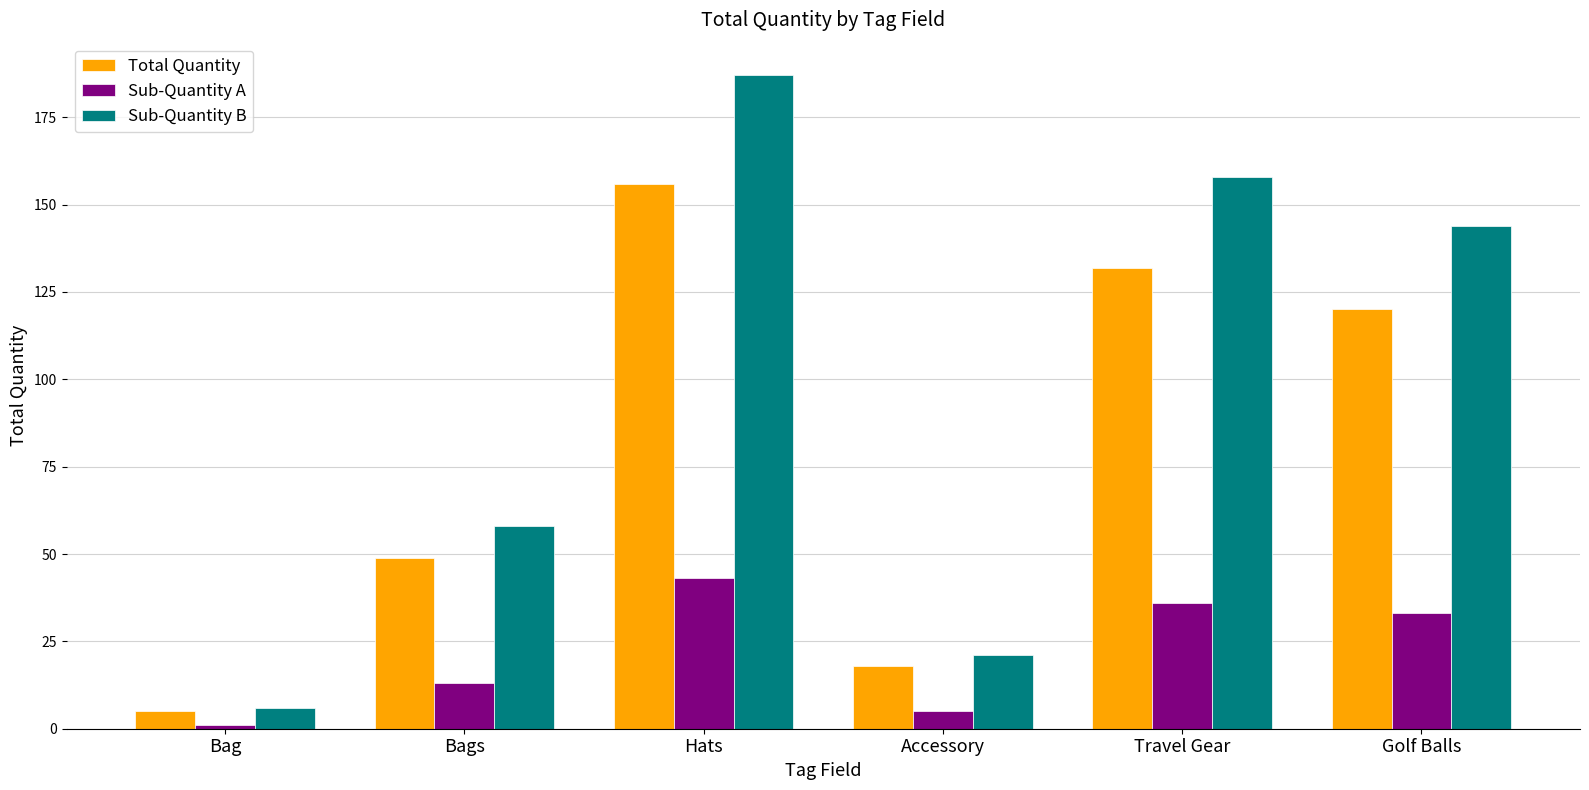

Reading left to right, extract all data points from this chart.

Total Quantity: Bag=5	Bags=49	Hats=156	Accessory=18	Travel Gear=132	Golf Balls=120
Sub-Quantity A: Bag=1	Bags=13	Hats=43	Accessory=5	Travel Gear=36	Golf Balls=33
Sub-Quantity B: Bag=6	Bags=58	Hats=187	Accessory=21	Travel Gear=158	Golf Balls=144